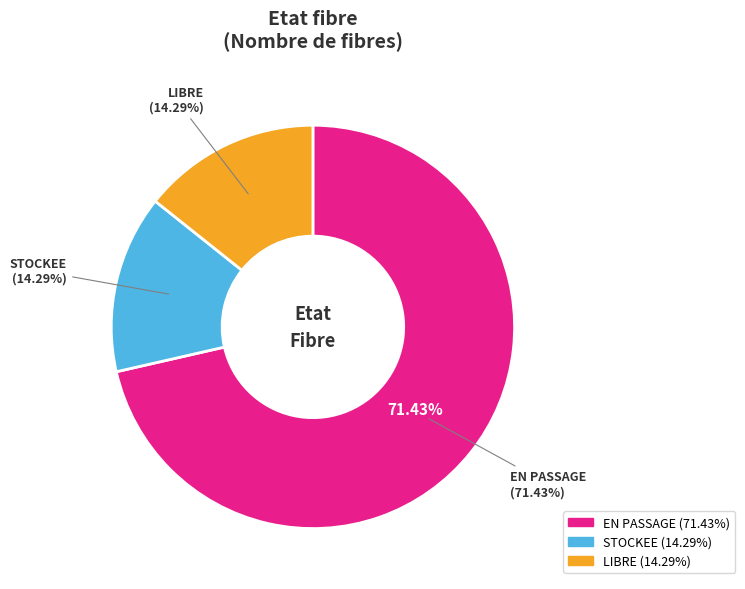

What is the smallest slice in the pie chart?

STOCKEE